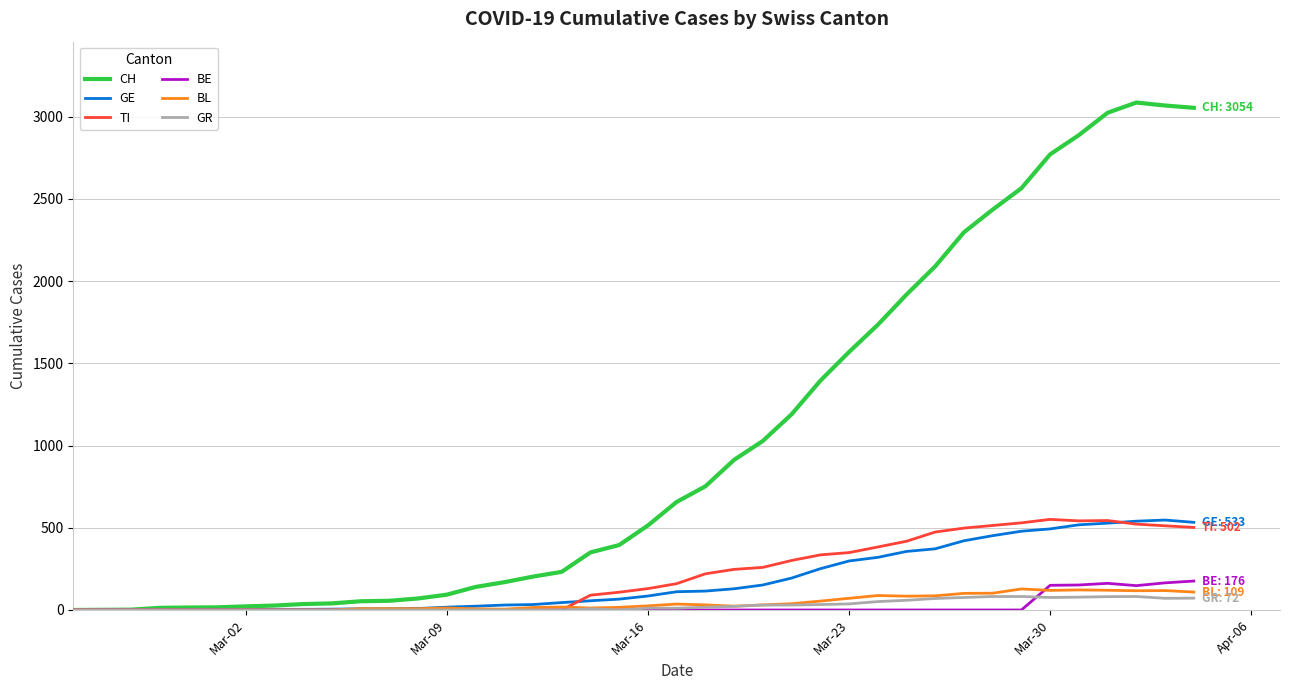

Which series has the largest range (max minus min)?

CH